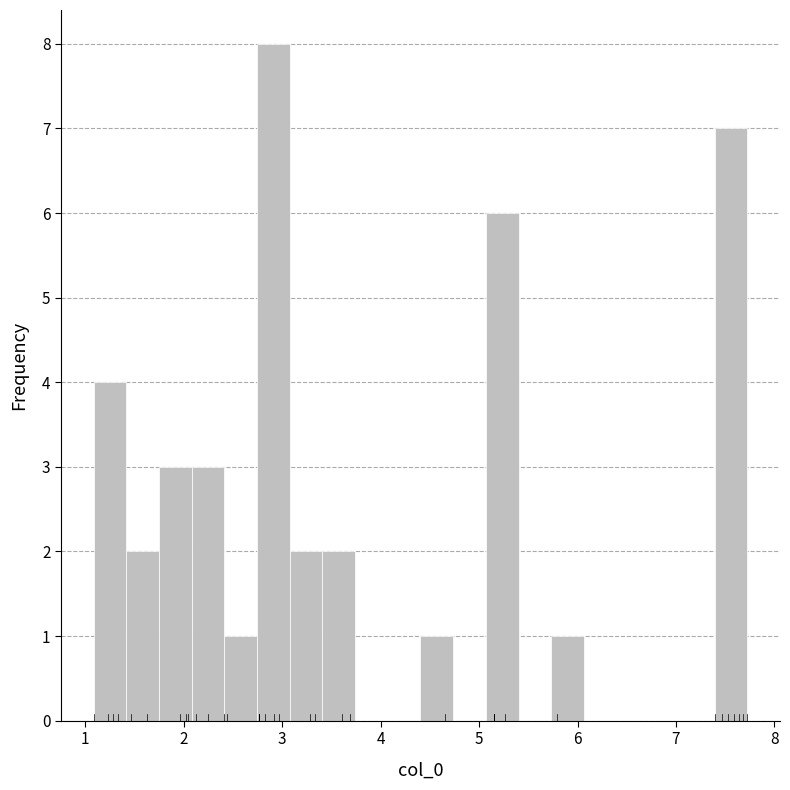

Around what value on the x-axis is the tallest bar? Give the approximate position of its centre, as read against the axis.

2.9